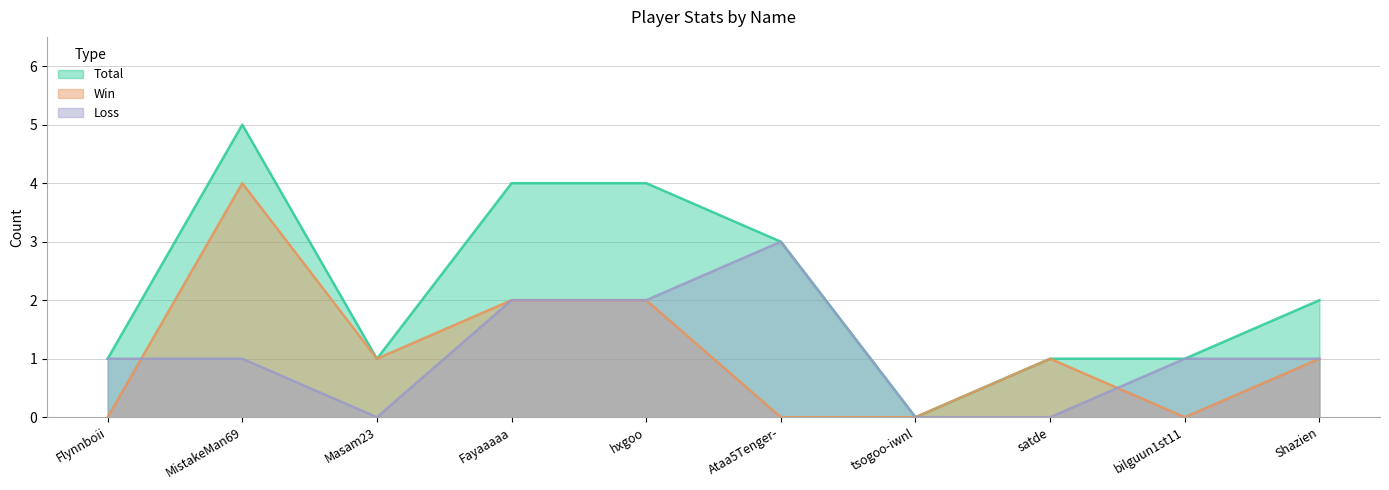

What is the spread (max minus min) of values at hxgoo?

2